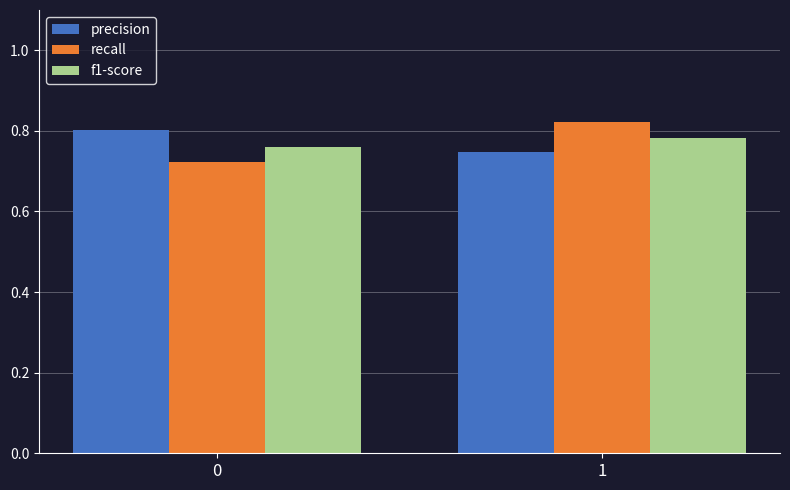

What is the total value across all series at 1?

2.4